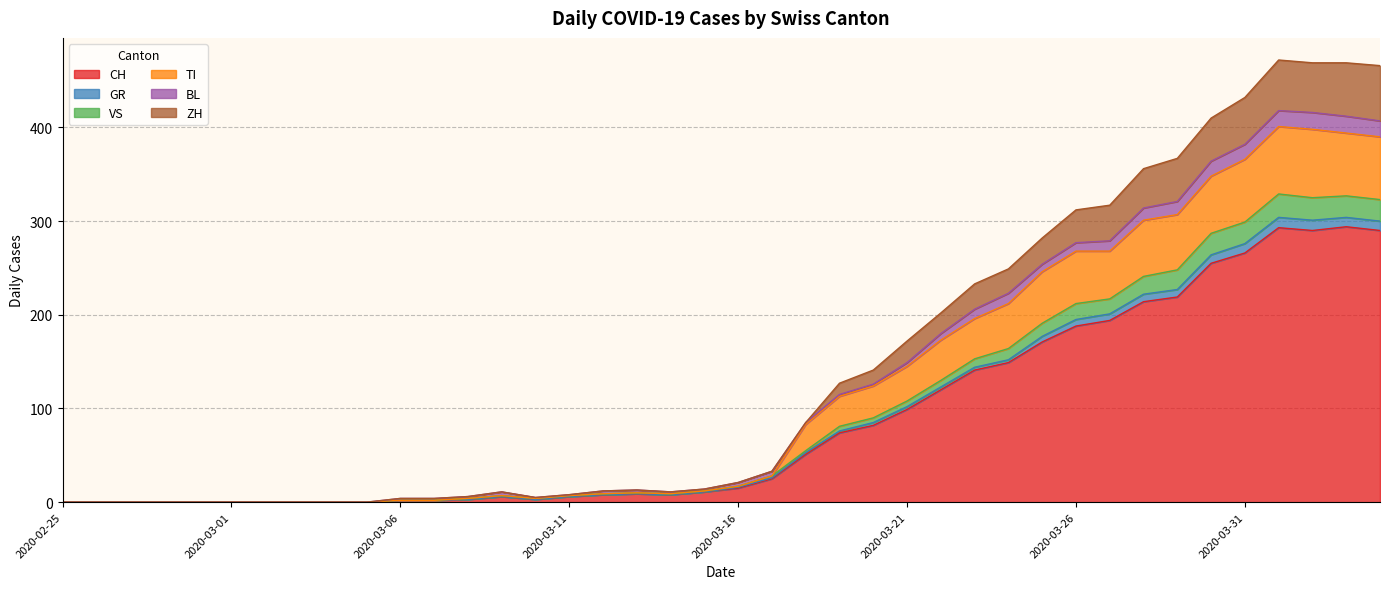

True or false: CH has a value of 364 at 2020-03-31.

False